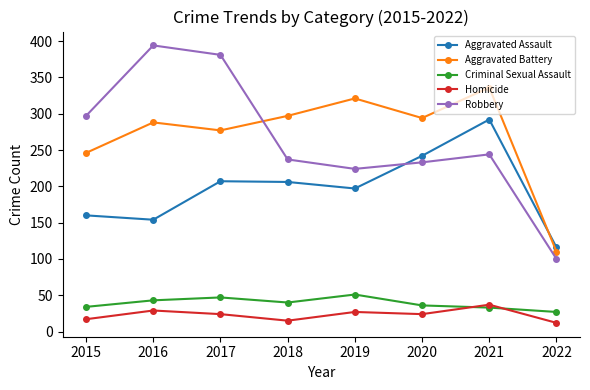

The value of Aggravated Assault at 2021 is 292. True or false?

True